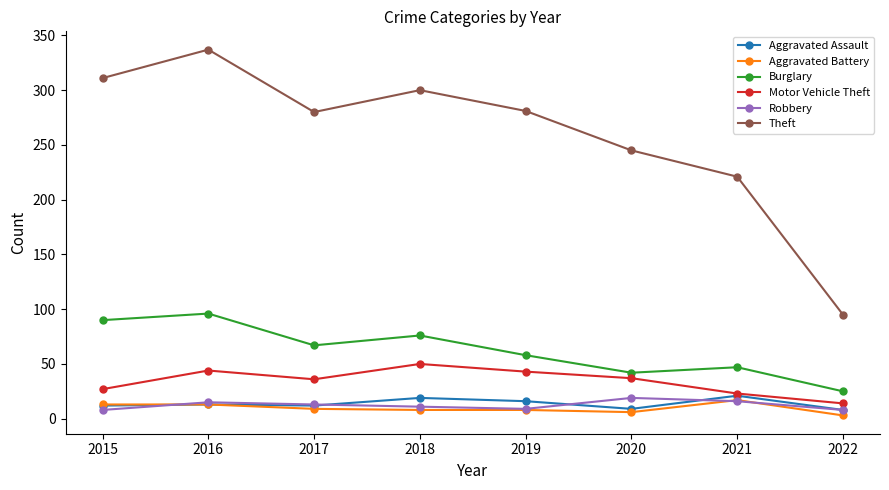

What is the difference between the second highest and second lowest values in the Burglary series?

48